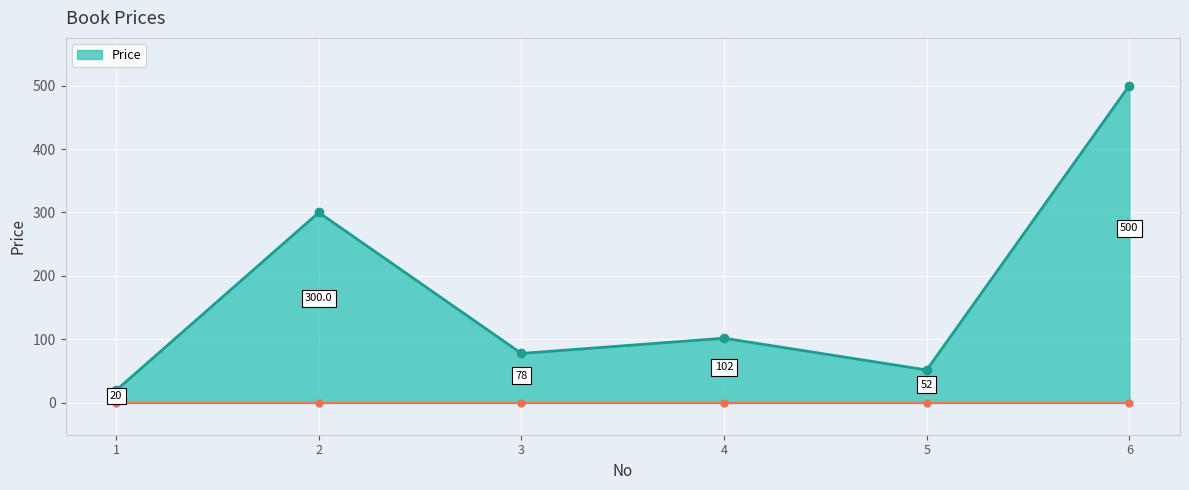

Count the number of data series in this chart.

1